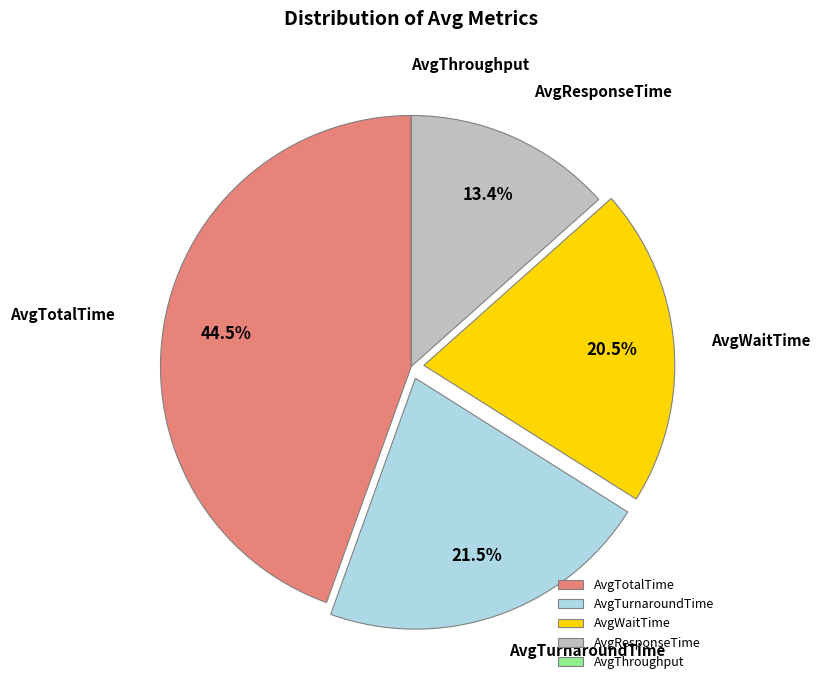

To the nearest percent, what percentage of the pie is AvgResponseTime?

13%